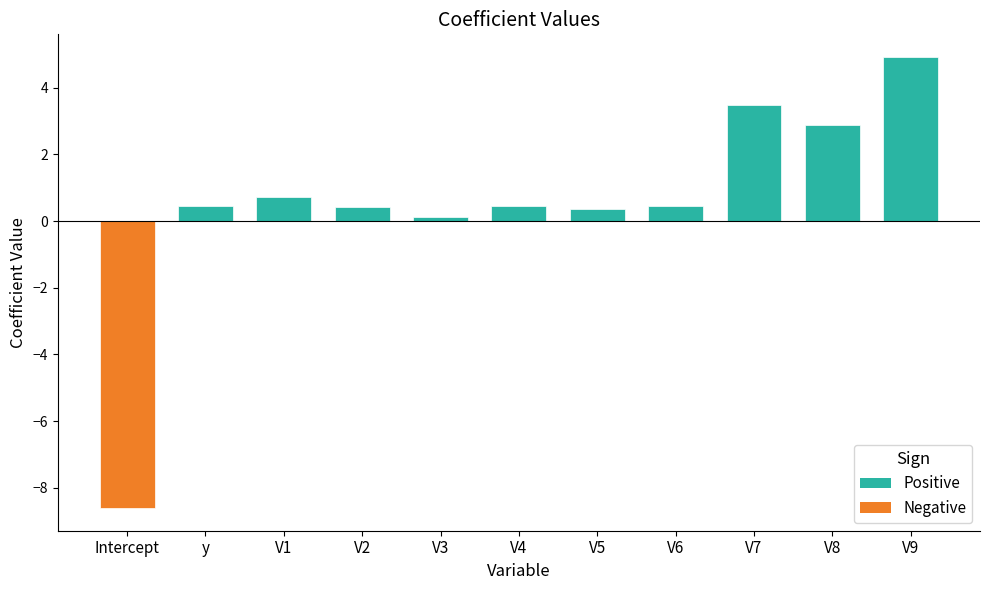

Is it true that the value at y is 0.5?

True